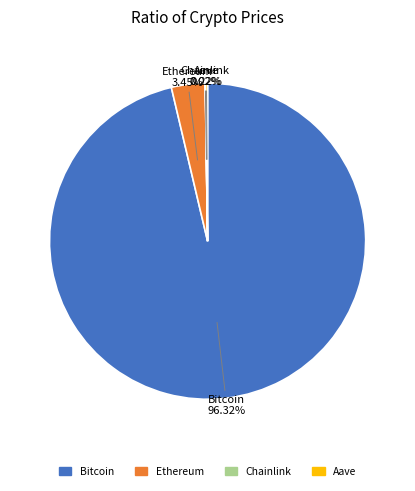

Is it true that Ethereum is 13% of the pie?

False